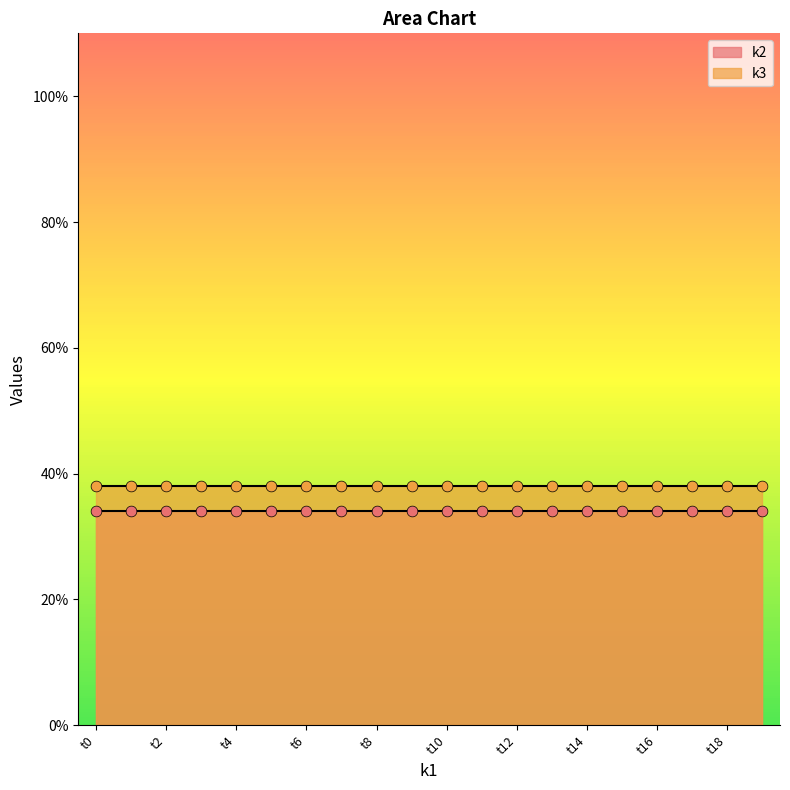

What is the total value across all series at t6?

72